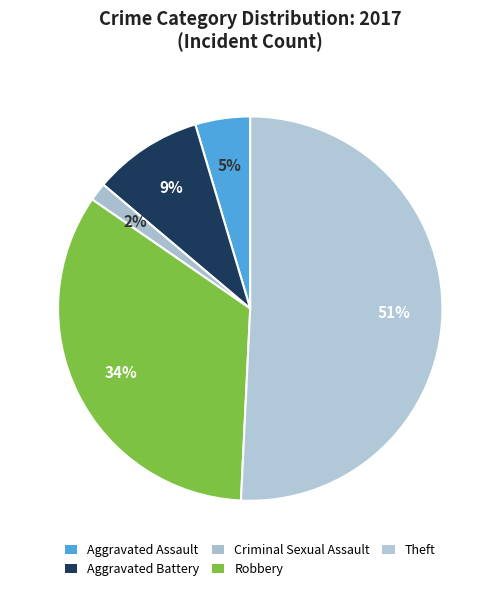

Is it true that Aggravated Assault is 1% of the pie?

False